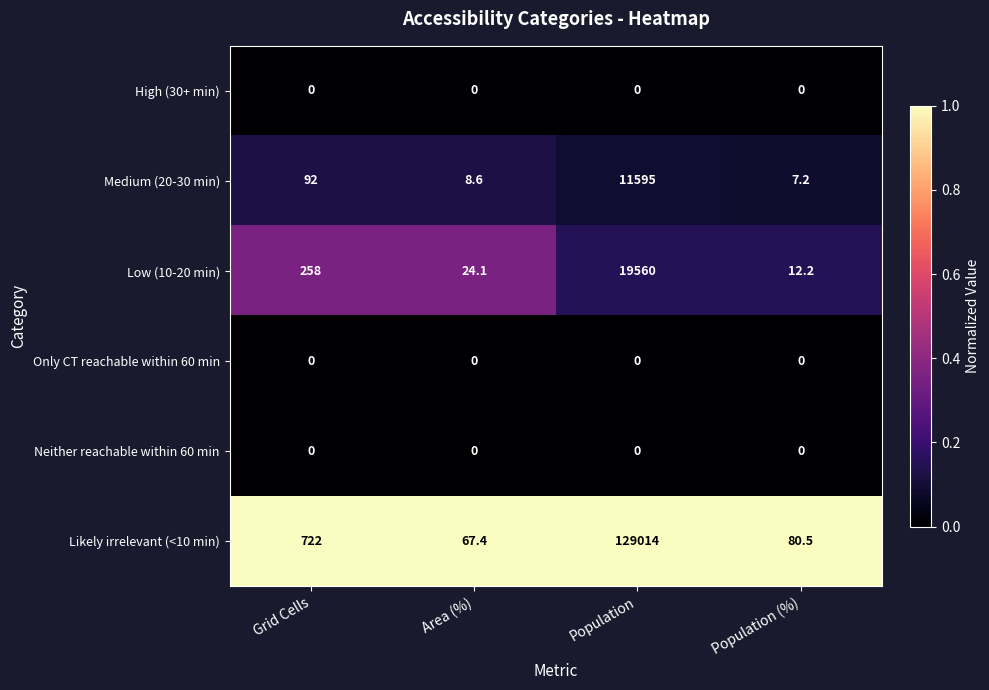

Where is Medium (20-30 min) nearest to the value 5801?

Grid Cells